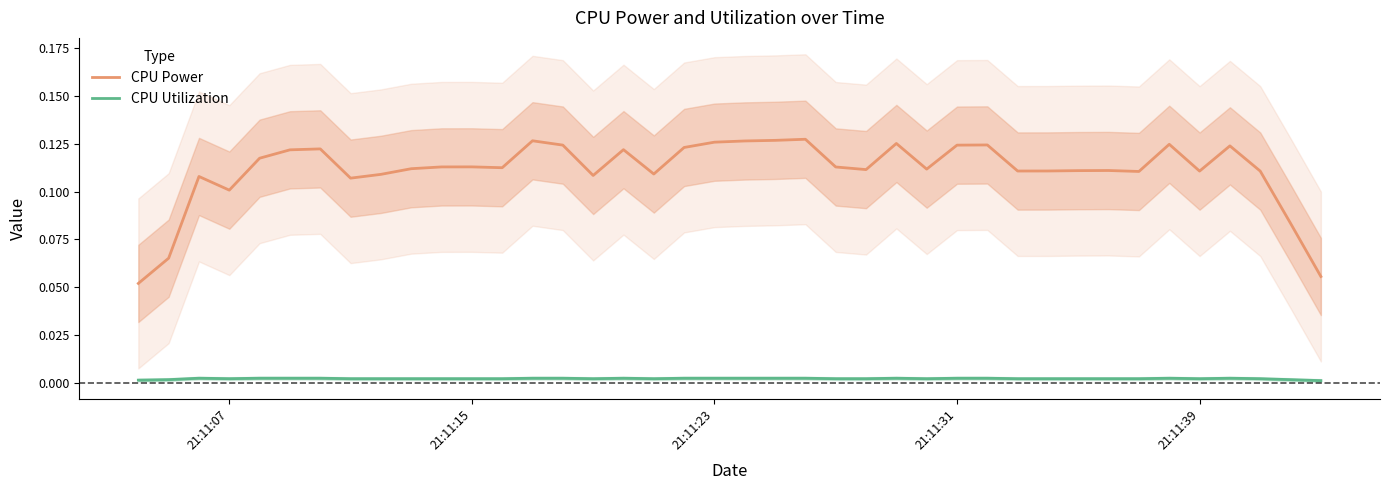

How many lines are shown in the chart?

2